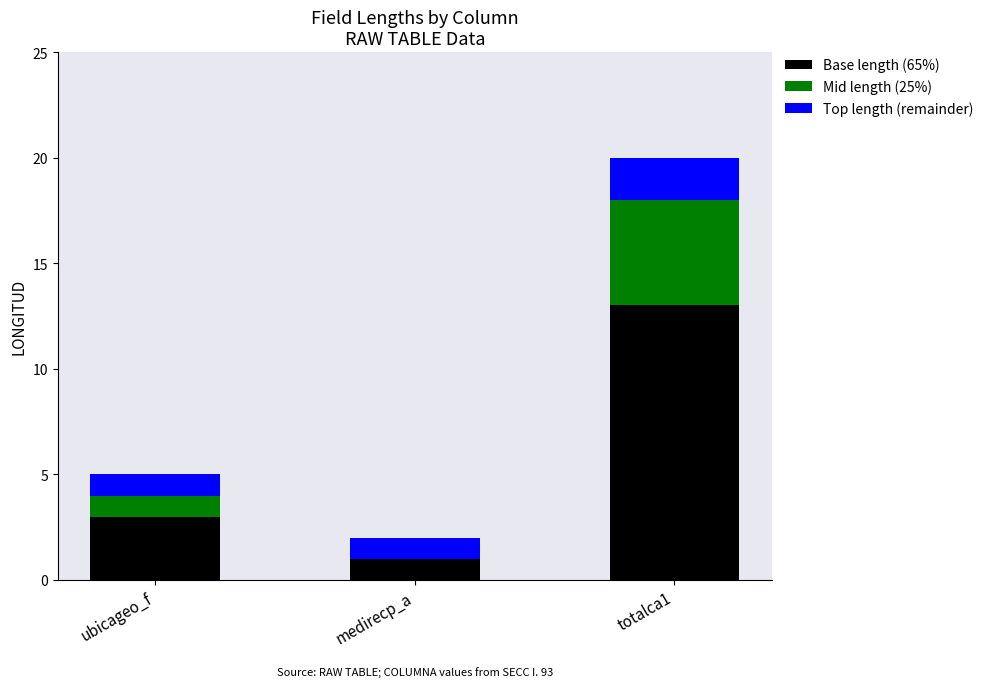

At which label does Base length (65%) reach its peak?

totalca1